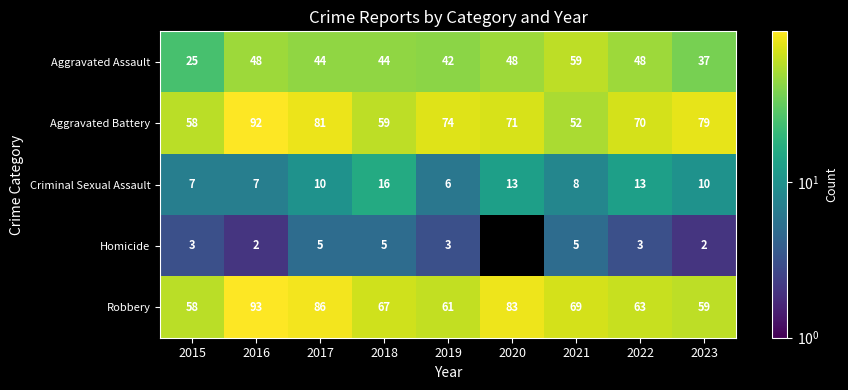

What is the difference between the second highest and second lowest values in the Aggravated Battery series?

23